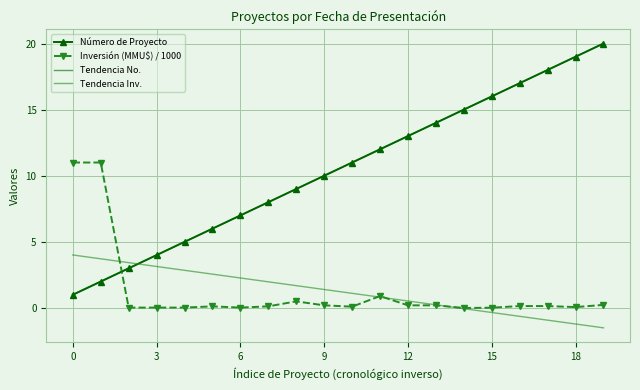

How many values in the Número de Proyecto series exceed 11?

9